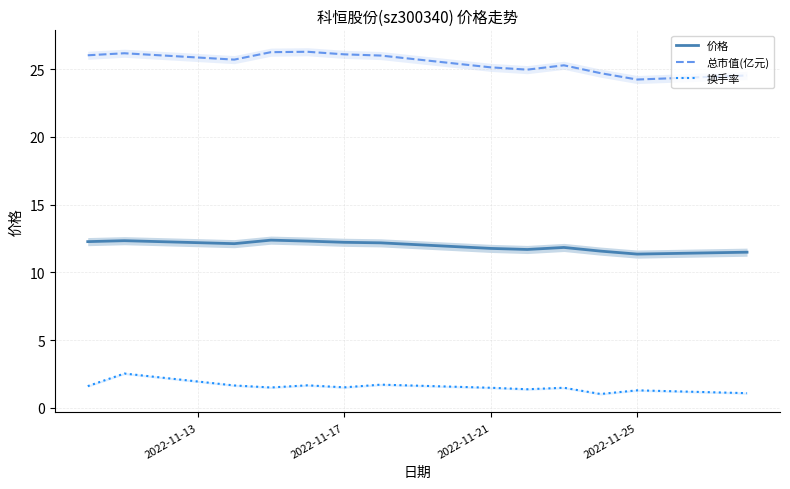

What is the maximum value for 总市值(亿元)?

26.3